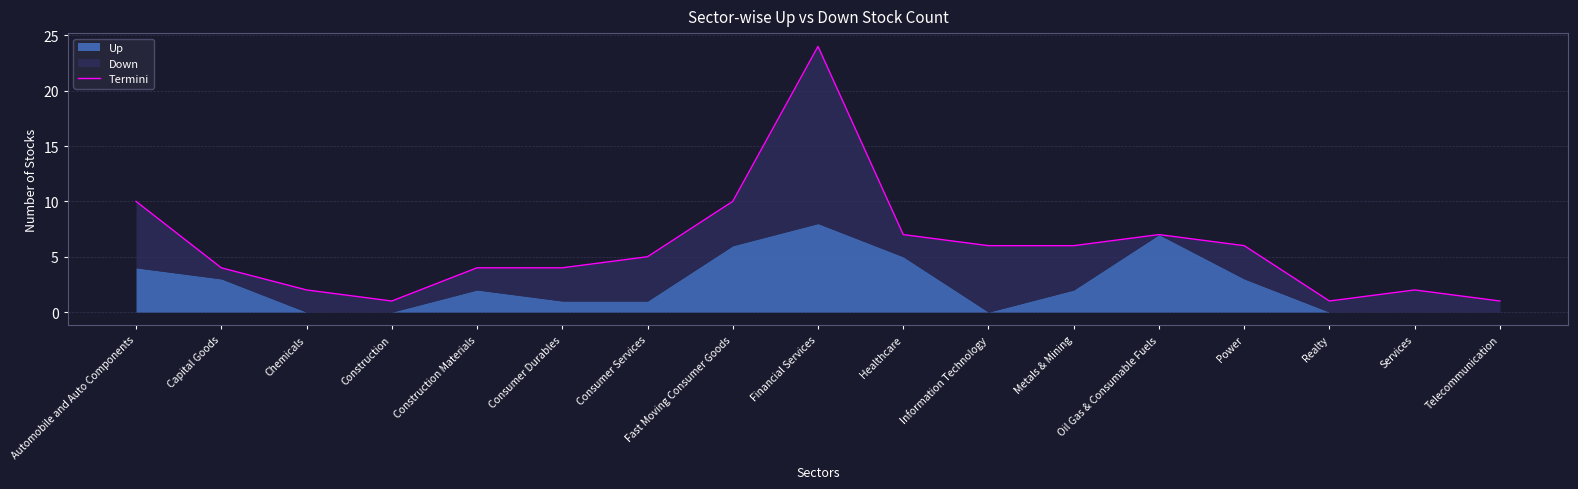

What is the average value?

6